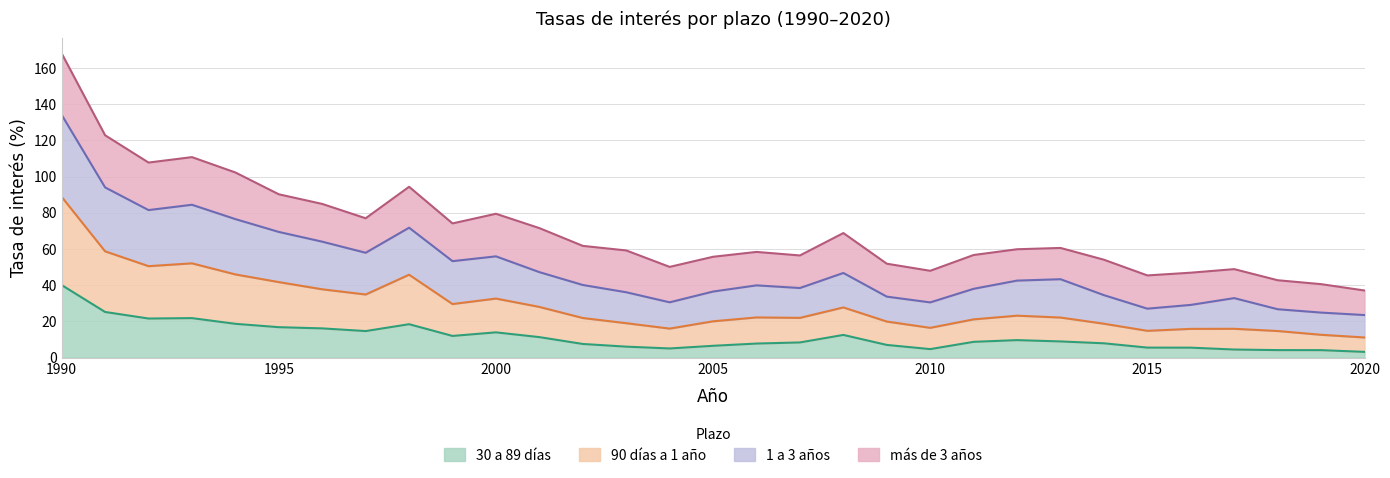

What value does the 90 días a 1 año series have at 2000?

32.6